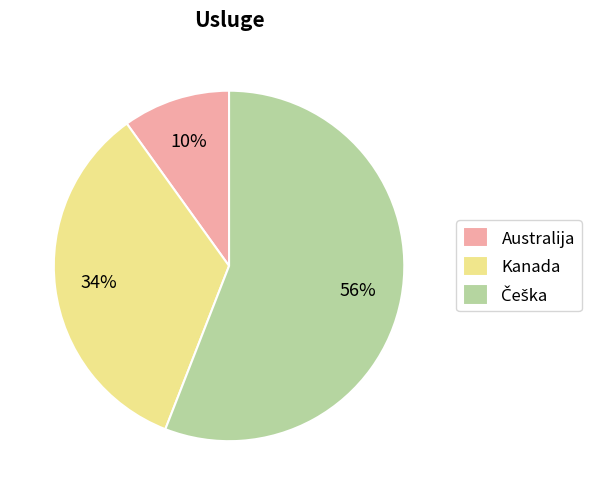

What is the ratio of the value at Australija to the value at Kanada?

0.3